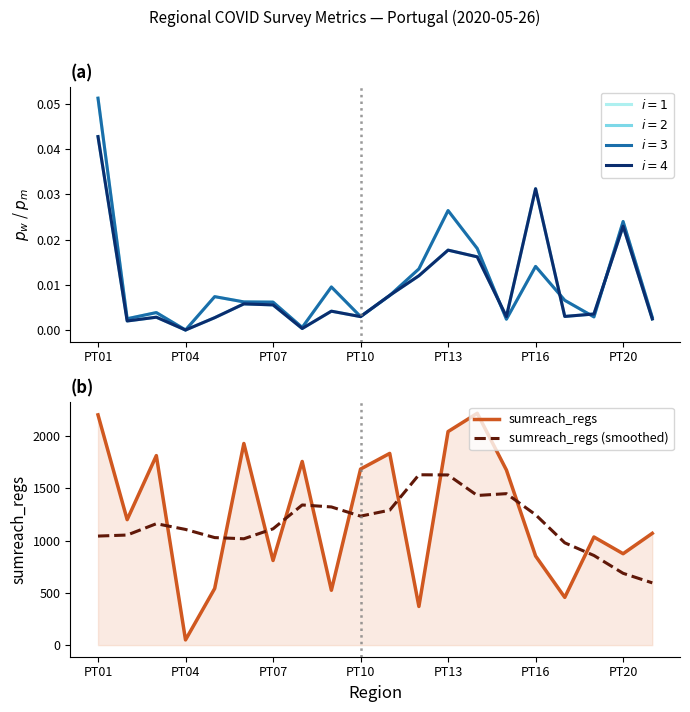

Which series ends up on top after the final intersection of sumreach_regs (smoothed) and sumreach_regs?

sumreach_regs